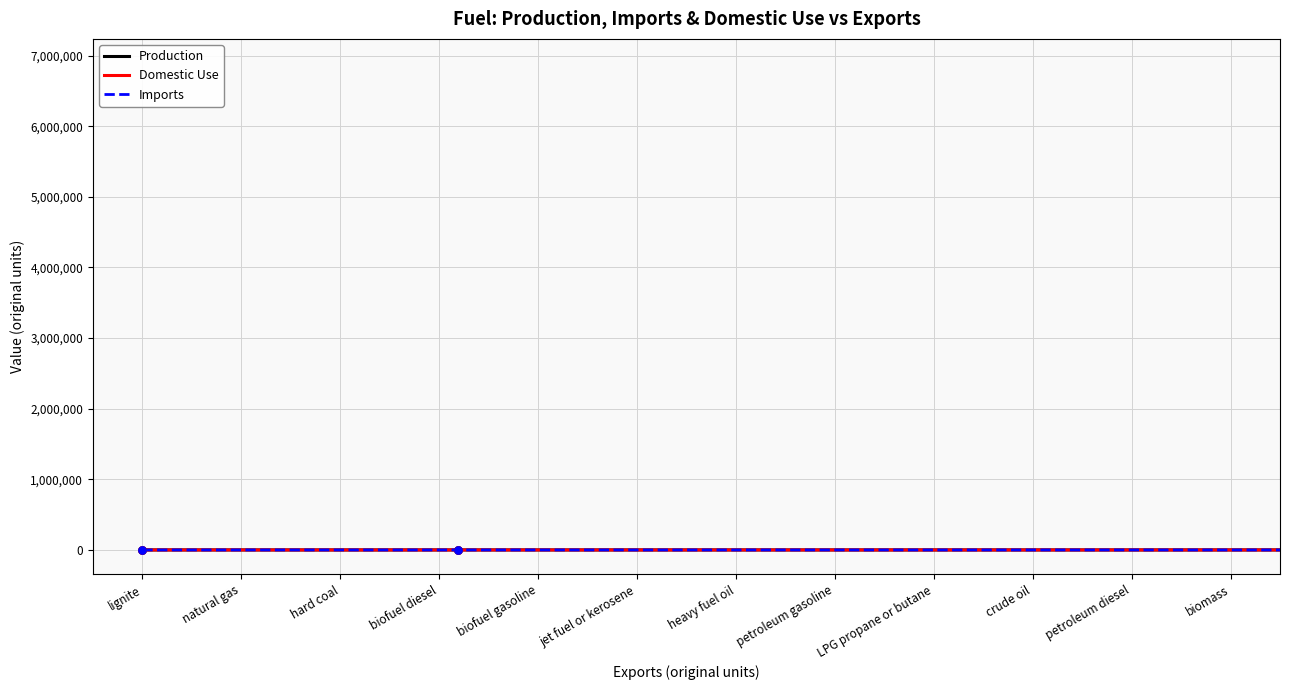

Which series has the largest total across all categories?

Production